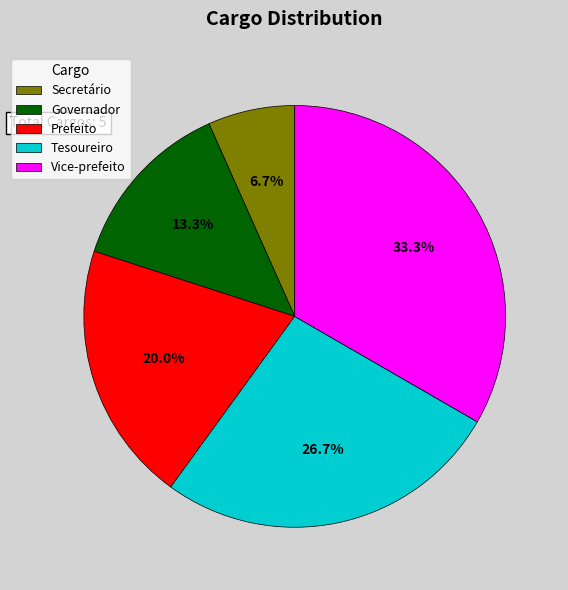

Approximately how many times larger is the value at Governador compared to Secretário?

2.0